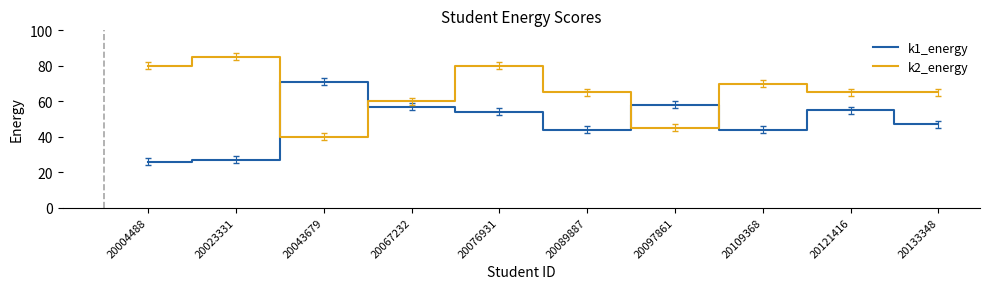

What is the difference between the k1_energy values at 20067232 and 20109368?

13